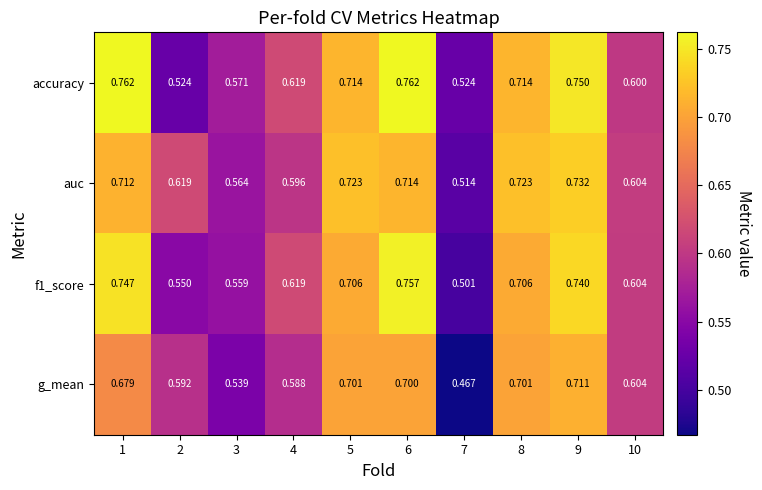

Is the value of g_mean at 10 greater than the value of auc at 2?

No